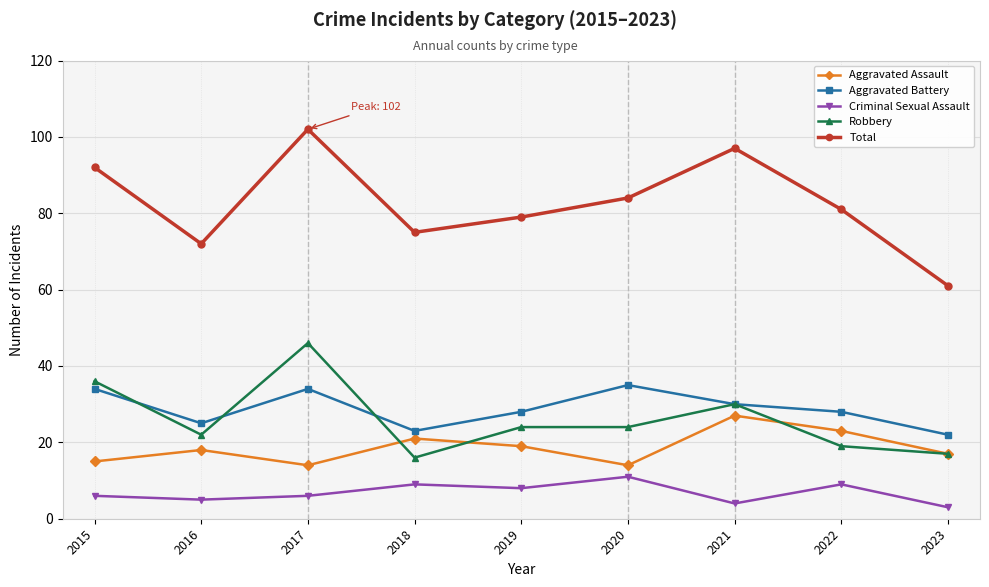

Is it true that Robbery equals 31 at 2017?

False